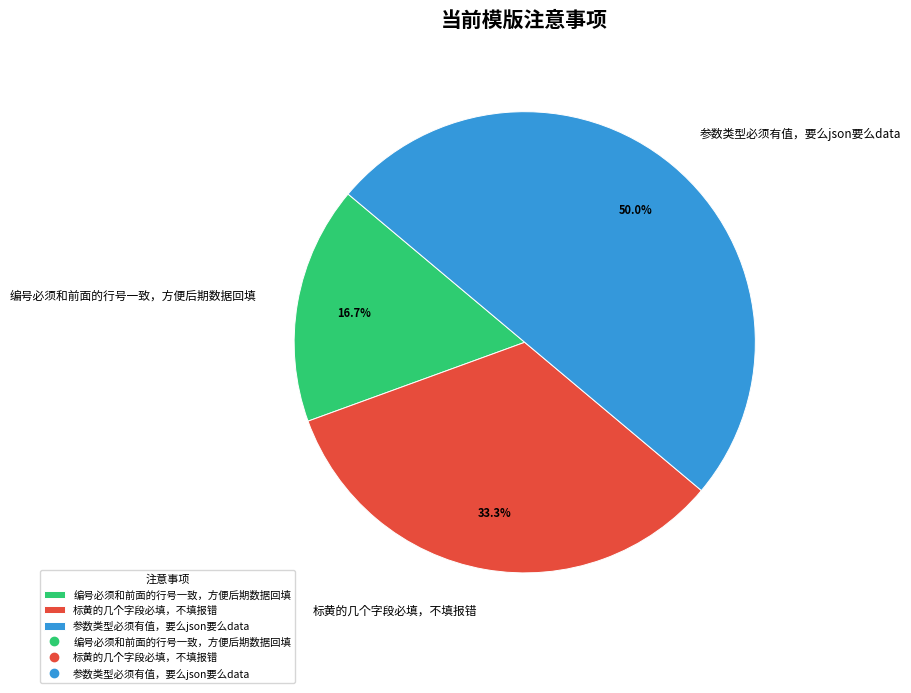

Do 参数类型必须有值，要么json要么data and 标黄的几个字段必填，不填报错 together represent more than half of the pie?

Yes